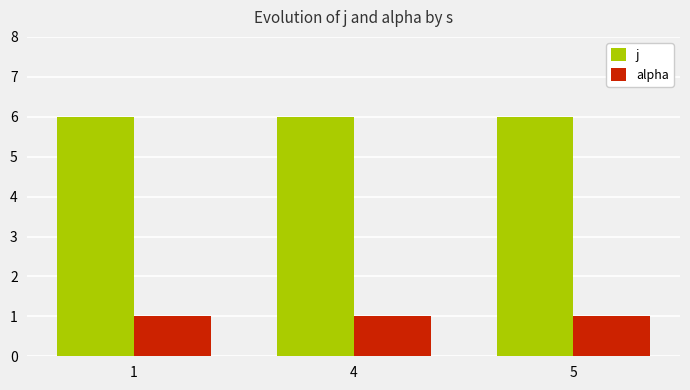

What are all the series names shown in the legend?

j, alpha